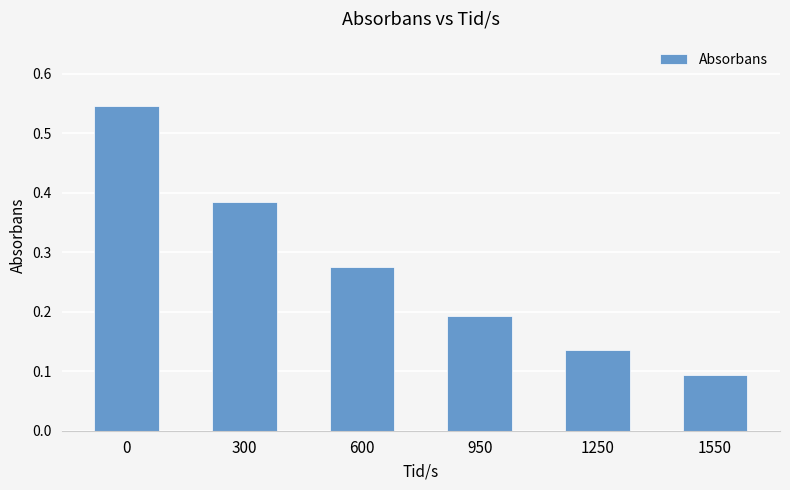

Which label corresponds to the smallest value in the chart?

1550